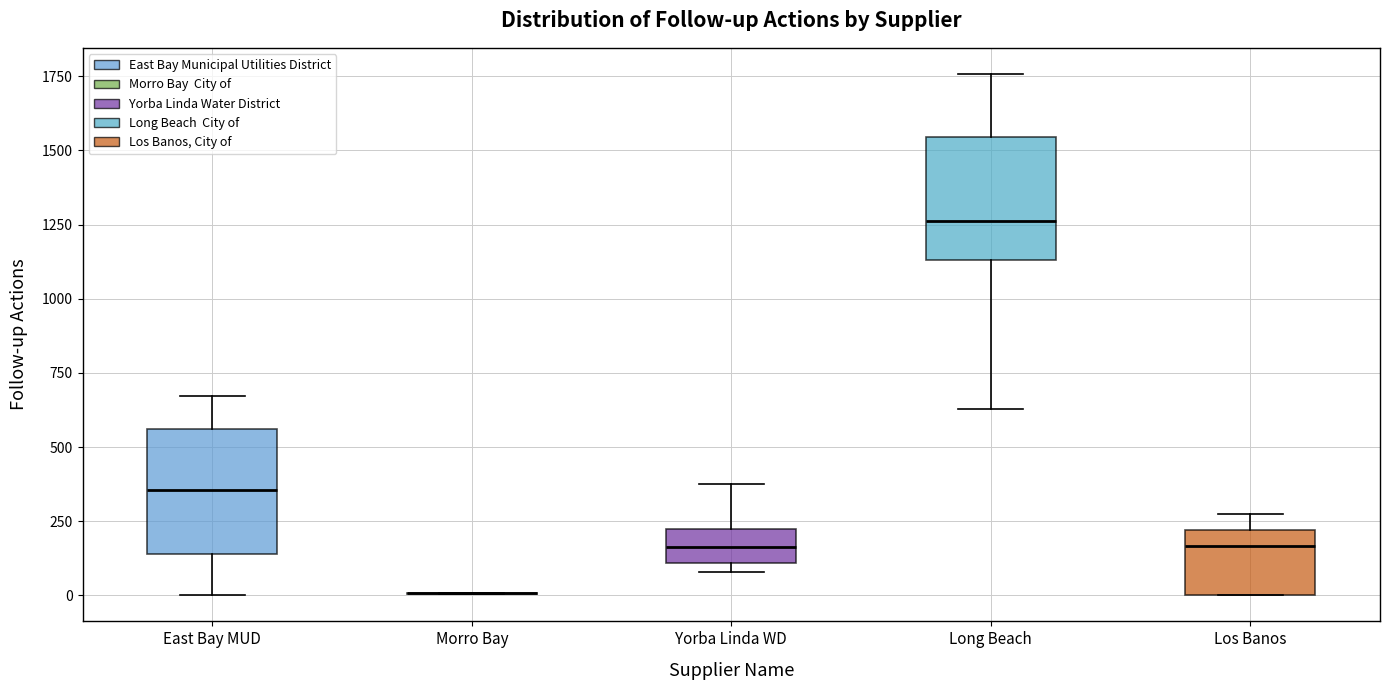

Reading left to right, transcribe this box plot: for each box, give where its median line is, the range the box spans, and where its two whiskers end, as read against the y-axis. The values are not printed on the chart, so give them approximately, as read against the axis.

East Bay MUD: median 350, box 150 to 550, whiskers 0 to 650
Morro Bay: box collapsed to a line at 0, whiskers 0 to 0
Yorba Linda WD: median 150, box 100 to 200, whiskers 100 (just below the box's lower edge) to 350
Long Beach: median 1250, box 1150 to 1550, whiskers 650 to 1750
Los Banos: median 150, box 0 to 200, whiskers 0 to 250